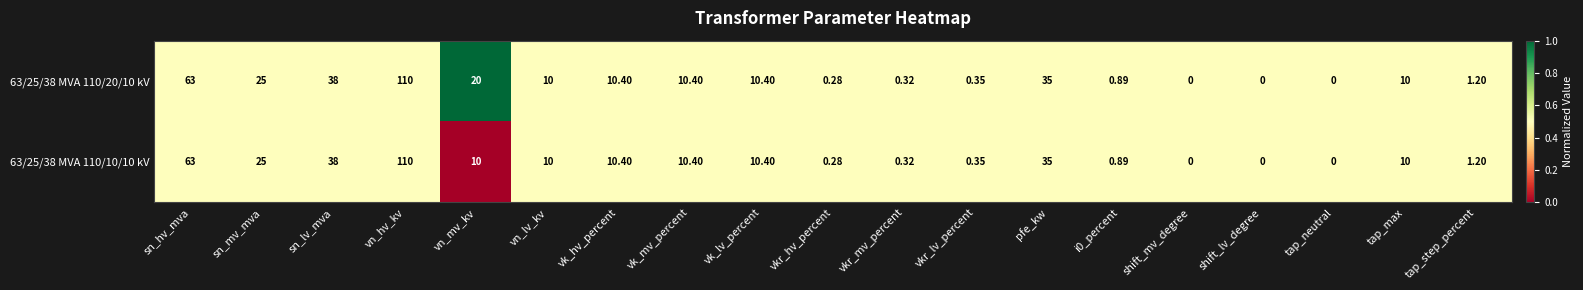

Where does the 63/25/38 MVA 110/20/10 kV series first go above 10?

sn_hv_mva